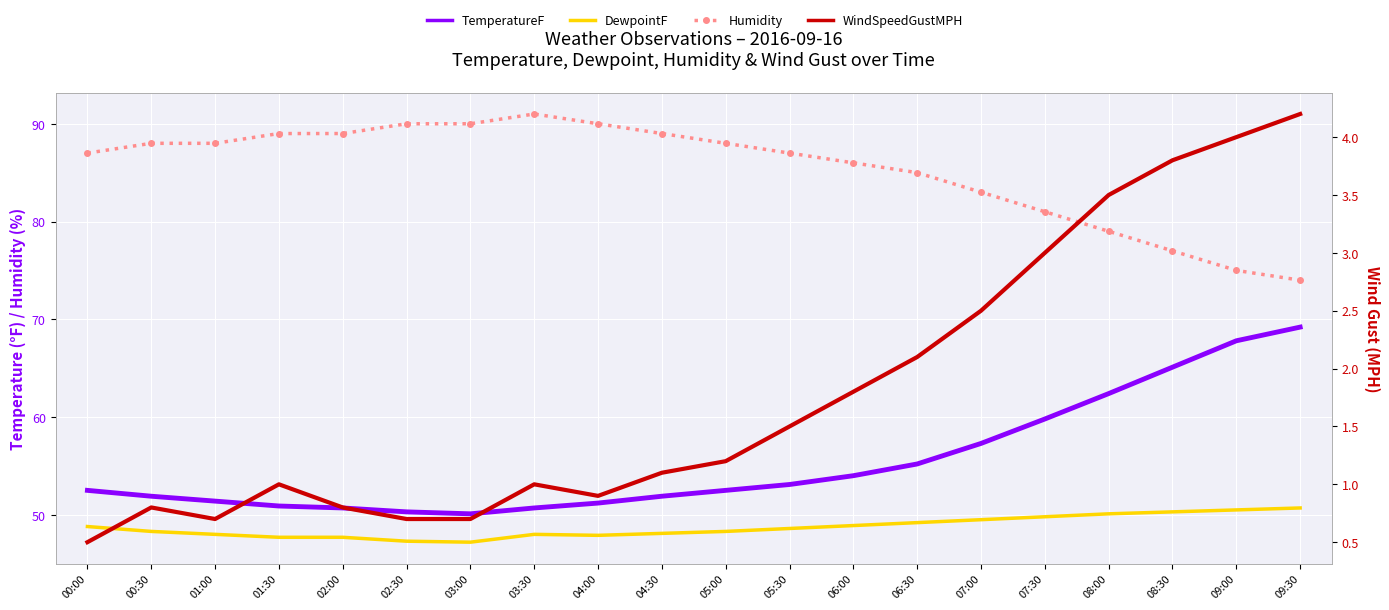

Reading left to right, what are all the values shown in this chart?

TemperatureF: 00:00=52.5	00:30=51.9	01:00=51.4	01:30=50.9	02:00=50.7	02:30=50.3	03:00=50.1	03:30=50.7	04:00=51.2	04:30=51.9	05:00=52.5	05:30=53.1	06:00=54.0	06:30=55.2	07:00=57.3	07:30=59.8	08:00=62.4	08:30=65.1	09:00=67.8	09:30=69.2
DewpointF: 00:00=48.8	00:30=48.3	01:00=48.0	01:30=47.7	02:00=47.7	02:30=47.3	03:00=47.2	03:30=48.0	04:00=47.9	04:30=48.1	05:00=48.3	05:30=48.6	06:00=48.9	06:30=49.2	07:00=49.5	07:30=49.8	08:00=50.1	08:30=50.3	09:00=50.5	09:30=50.7
Humidity: 00:00=87.0	00:30=88.0	01:00=88.0	01:30=89.0	02:00=89.0	02:30=90.0	03:00=90.0	03:30=91.0	04:00=90.0	04:30=89.0	05:00=88.0	05:30=87.0	06:00=86.0	06:30=85.0	07:00=83.0	07:30=81.0	08:00=79.0	08:30=77.0	09:00=75.0	09:30=74.0
WindSpeedGustMPH: 00:00=0.5	00:30=0.8	01:00=0.7	01:30=1.0	02:00=0.8	02:30=0.7	03:00=0.7	03:30=1.0	04:00=0.9	04:30=1.1	05:00=1.2	05:30=1.5	06:00=1.8	06:30=2.1	07:00=2.5	07:30=3.0	08:00=3.5	08:30=3.8	09:00=4.0	09:30=4.2